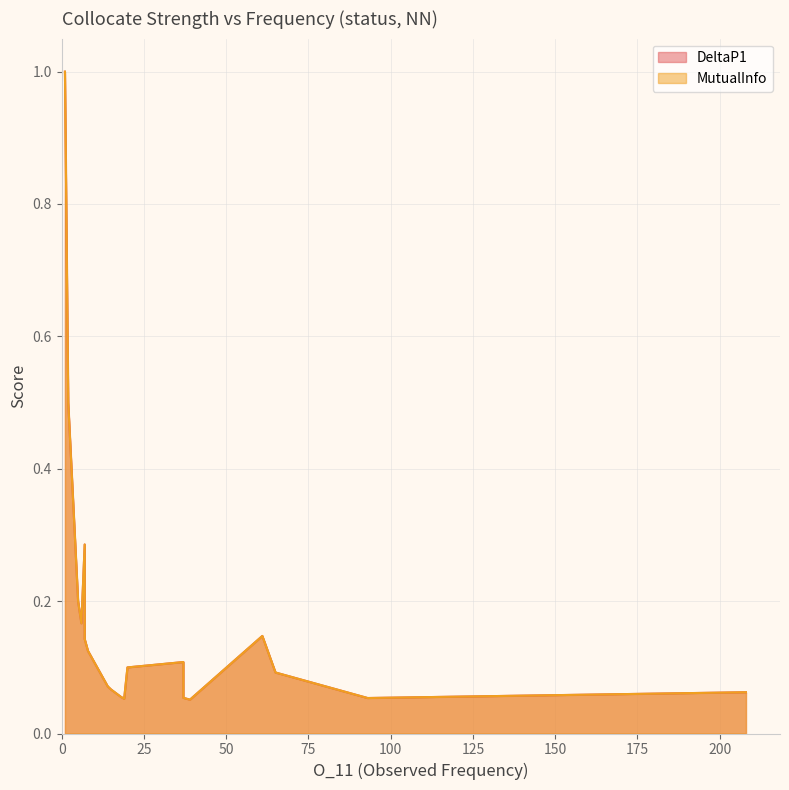

True or false: MutualInfo has a value of 0.2 at 1.

False